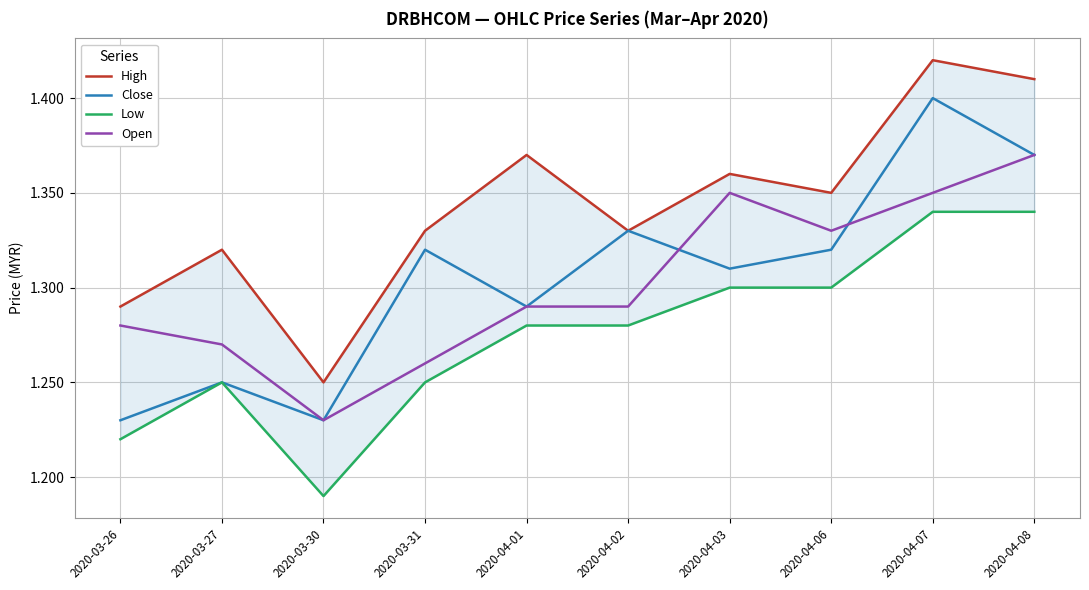

What is the maximum value shown in the chart?

1.4